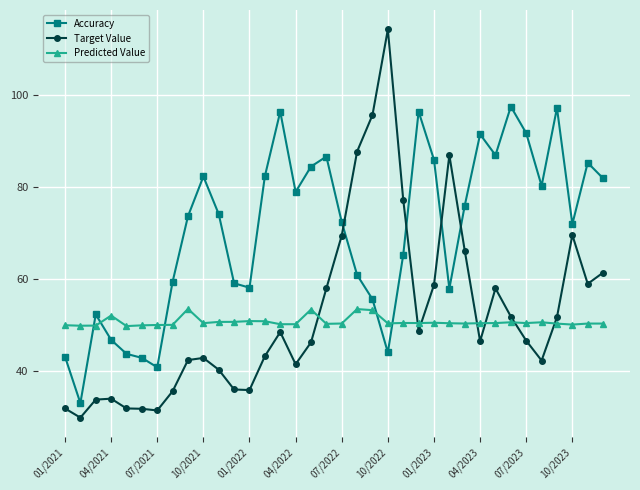

What is the difference between the maximum and second lowest values in the Target Value series?

82.9